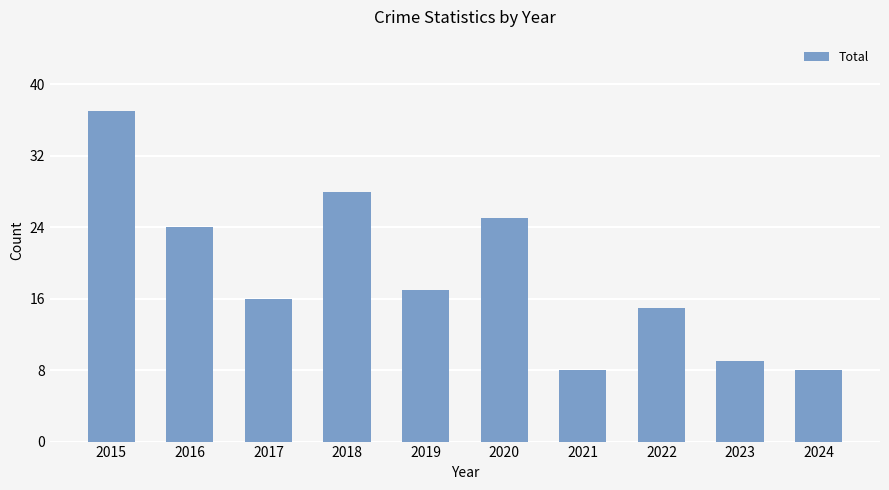

Reading left to right, what are all the values shown in this chart?

2015=37	2016=24	2017=16	2018=28	2019=17	2020=25	2021=8	2022=15	2023=9	2024=8